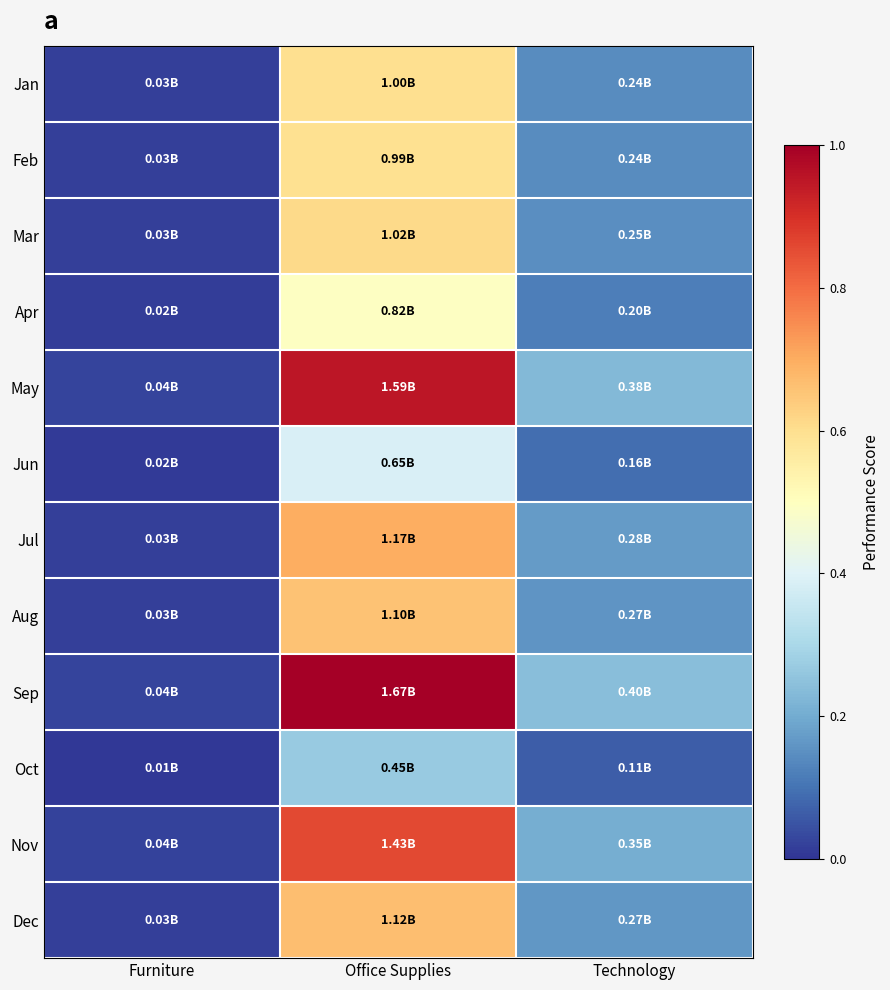

How many categories are shown in the chart?

3